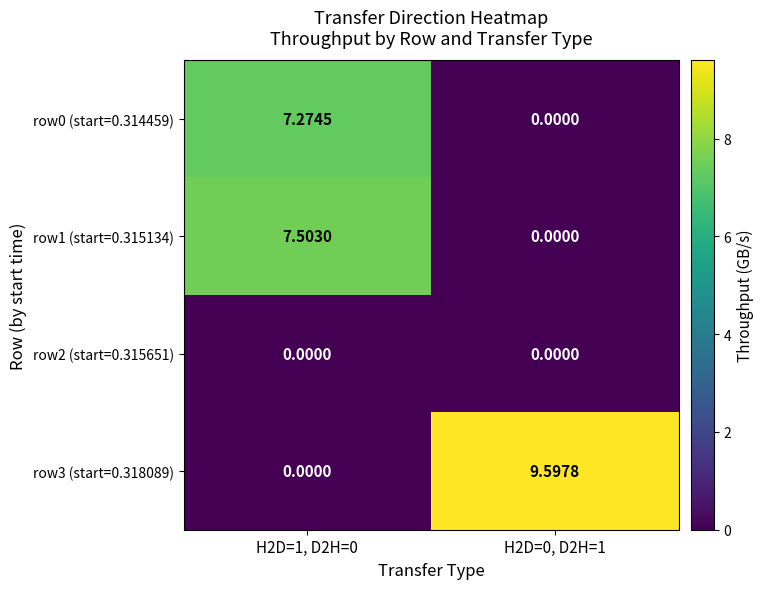

At which category does the chart reach its peak across all series?

H2D=0, D2H=1